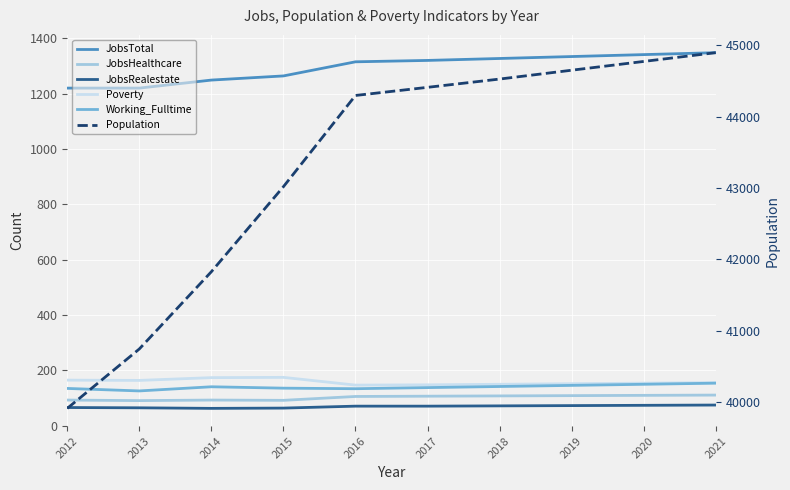

In JobsRealestate, how many points are lower than both neighbors (excluding endpoints)?

1